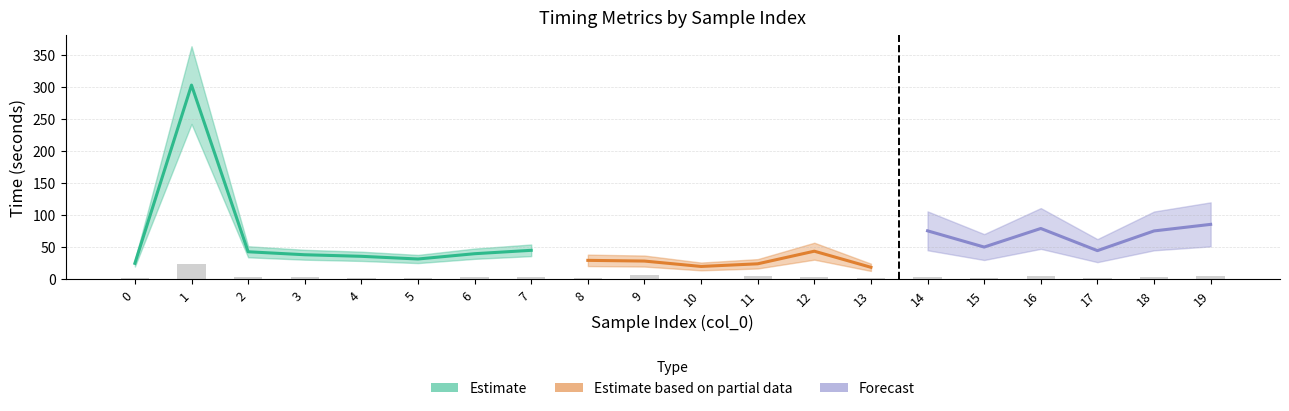

How many series are shown in this chart?

3